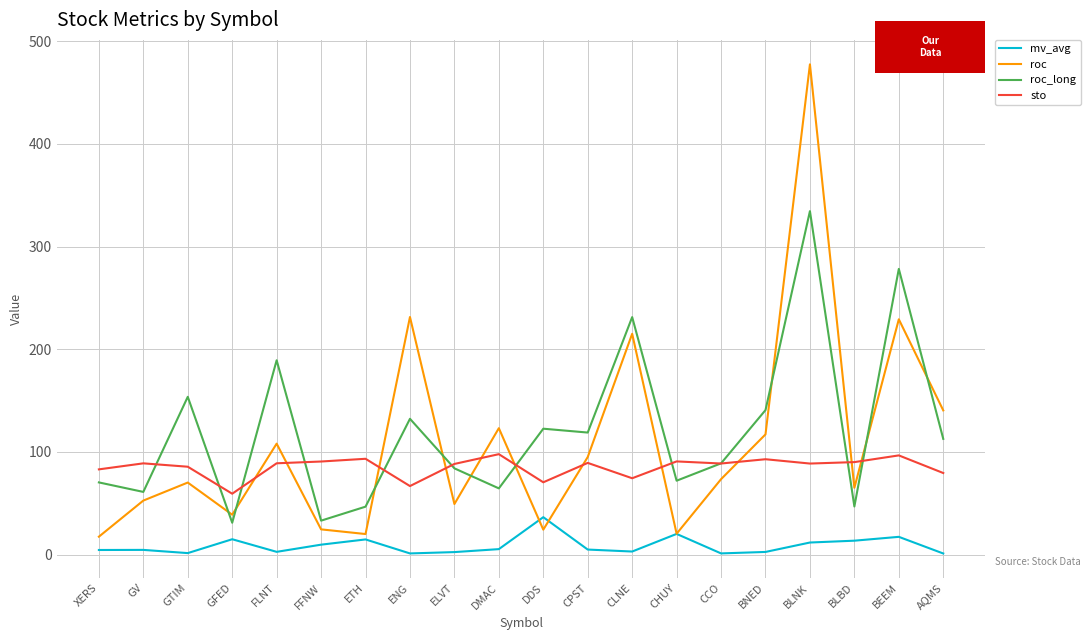

The roc_long series shows 231.3 at CLNE. True or false?

True